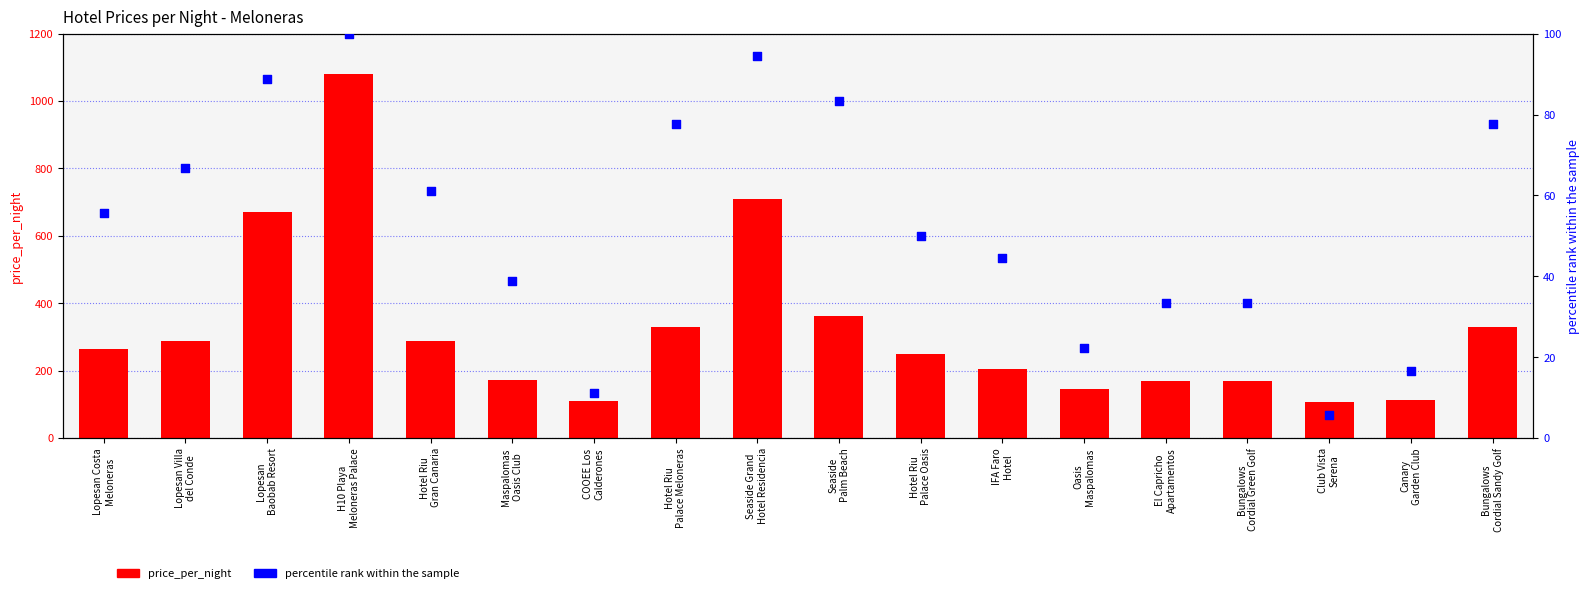

Which series contains the lowest Y value?

percentile rank within the sample